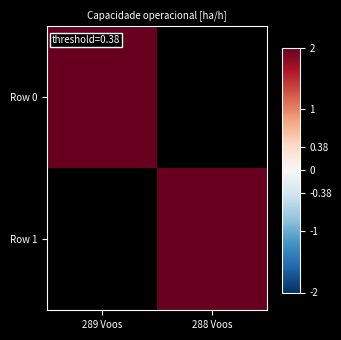

Count the number of data series in this chart.

2